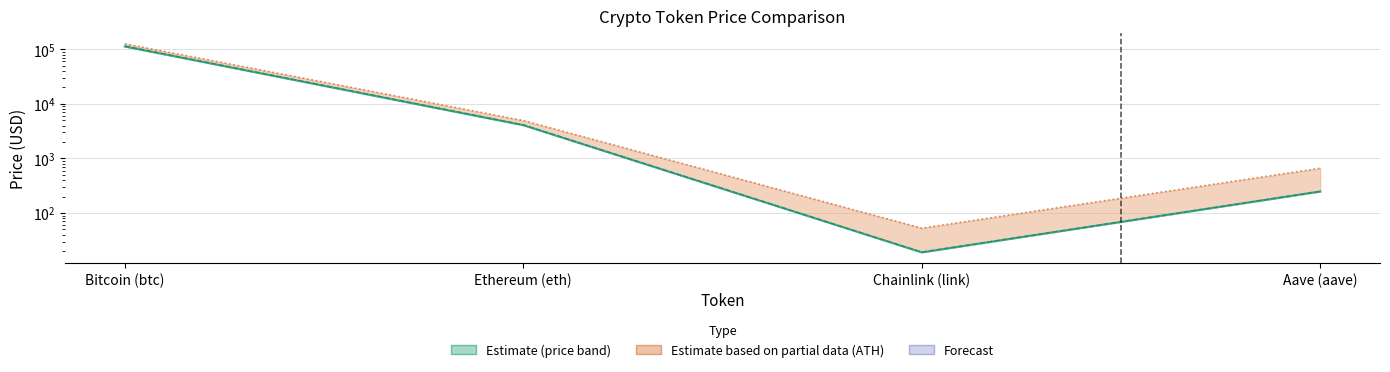

What is the difference between the maximum and minimum values in the allTimeHigh series?

126027.3